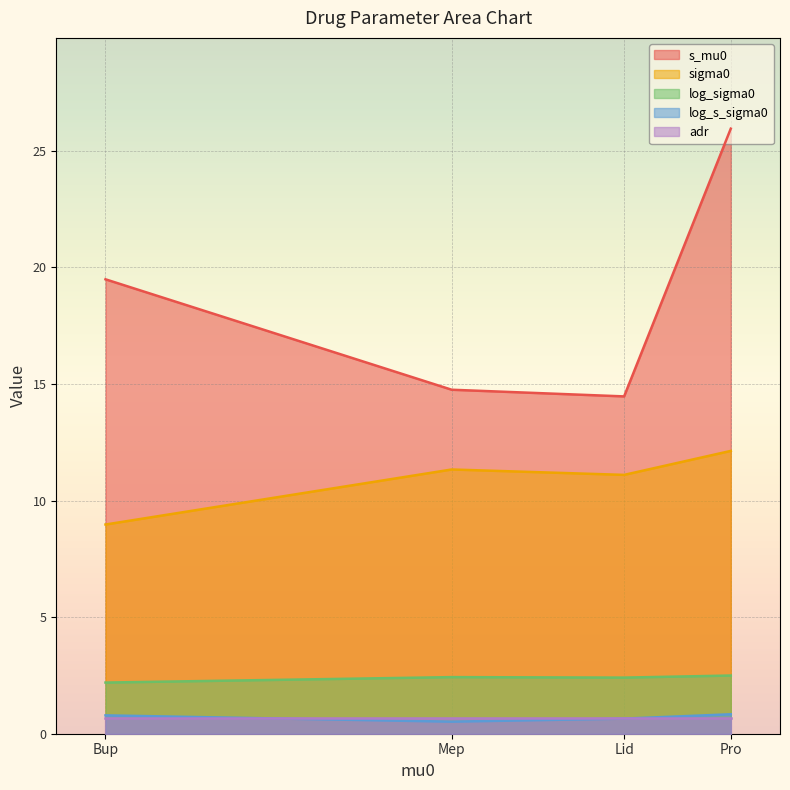

What is the value of the s_mu0 point at the 1st from the left?

19.5